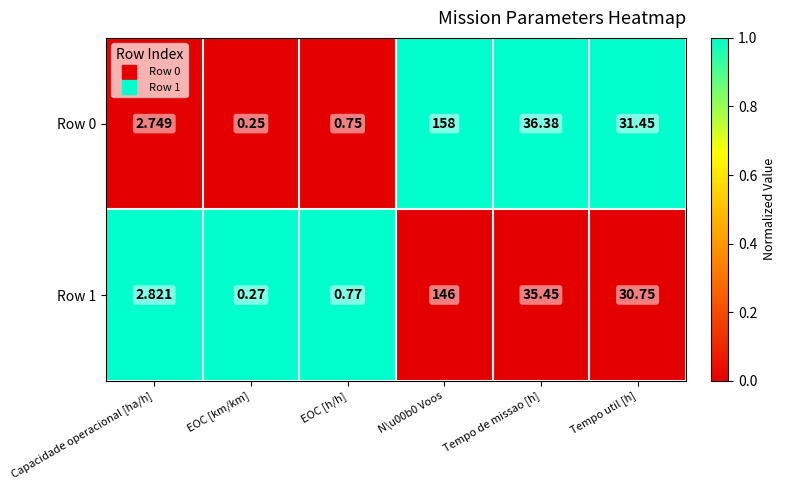

How many series are shown in this chart?

2